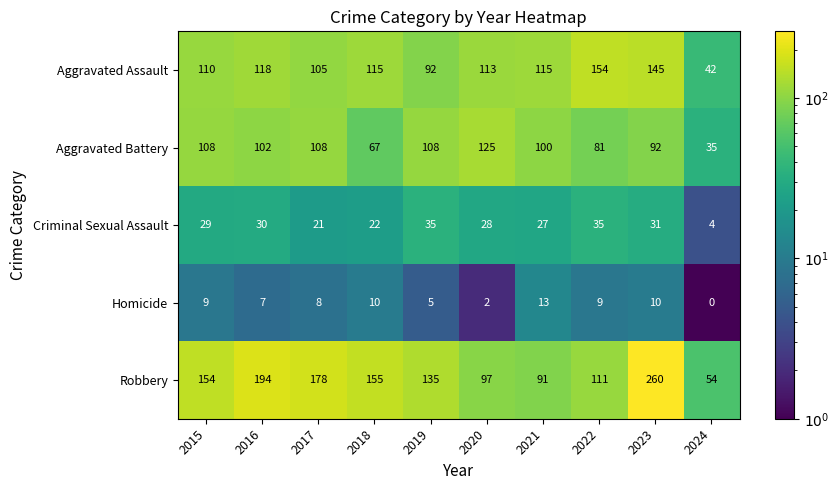

What is the total value across all series at 2018?

369